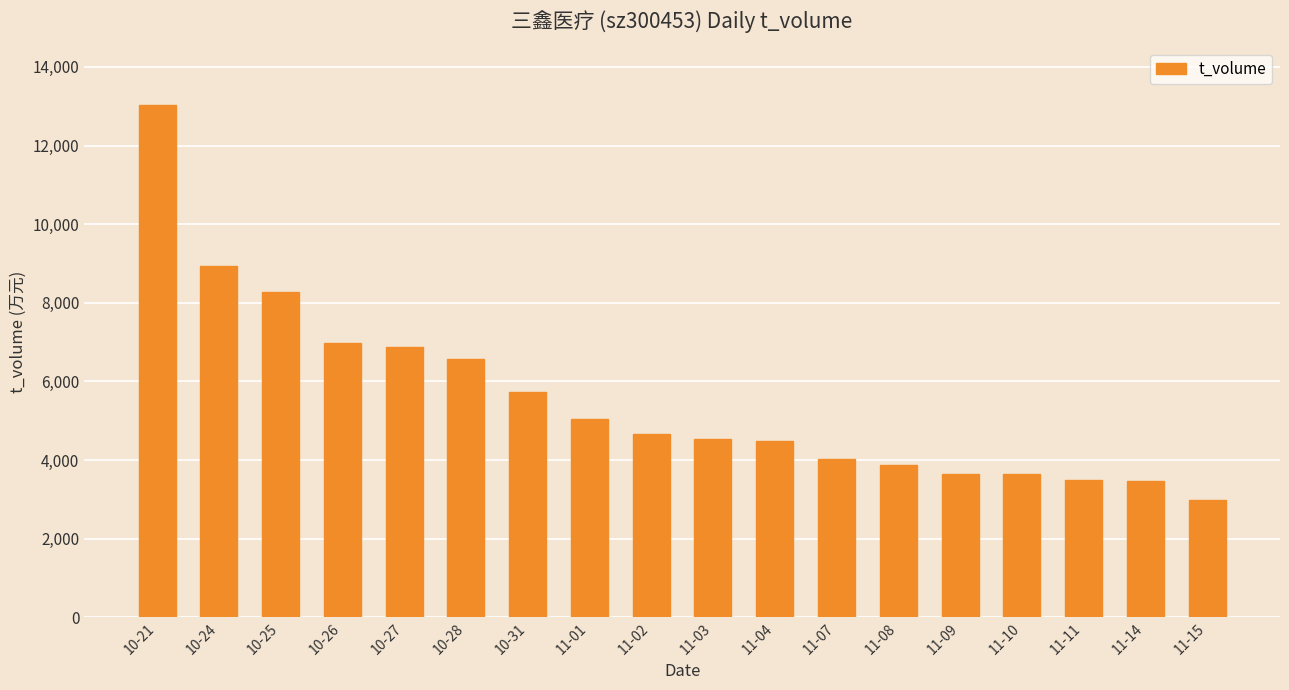

What is the change in value from 11-01 to 11-07?

-1032